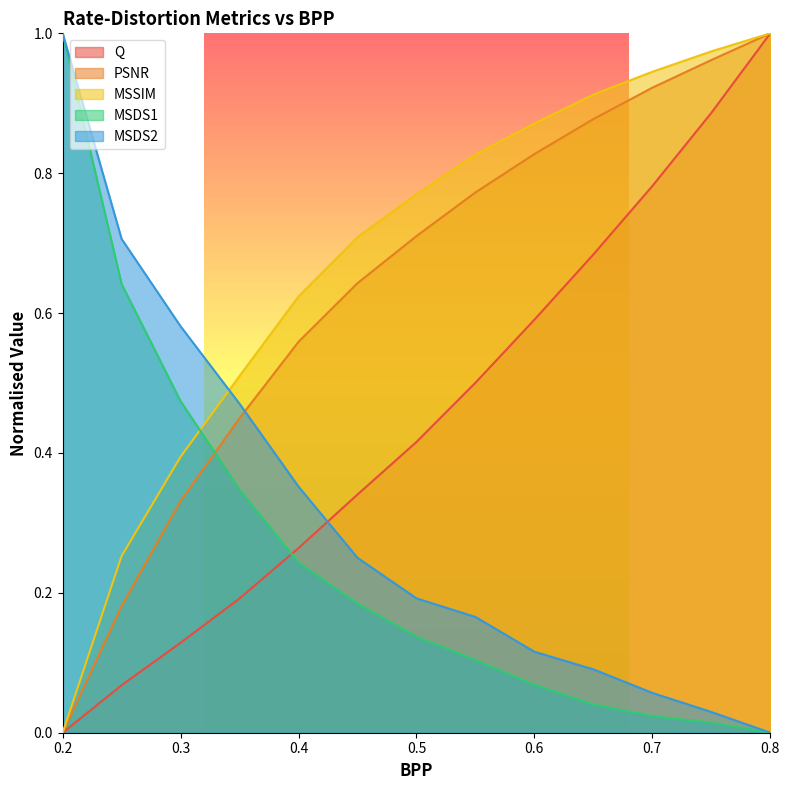

What is the maximum value shown in the chart?

1.0